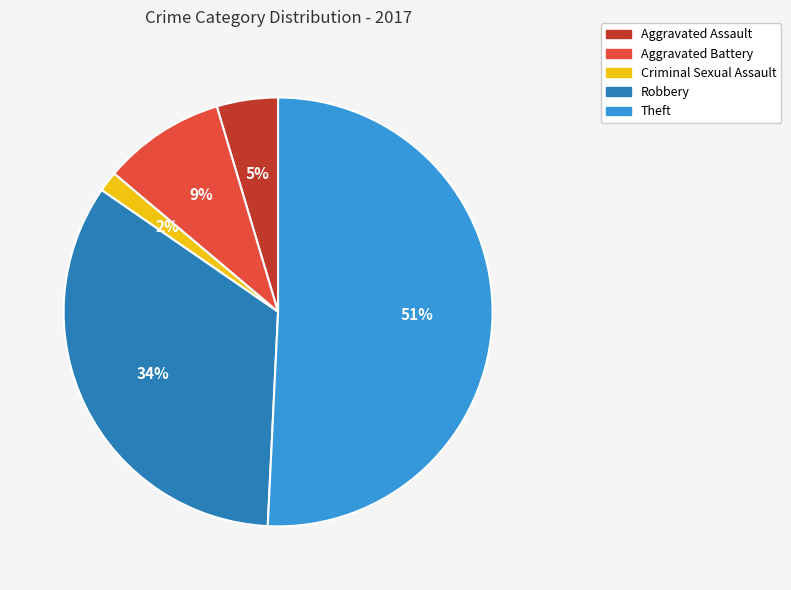

To the nearest percent, what portion does Aggravated Assault represent?

5%